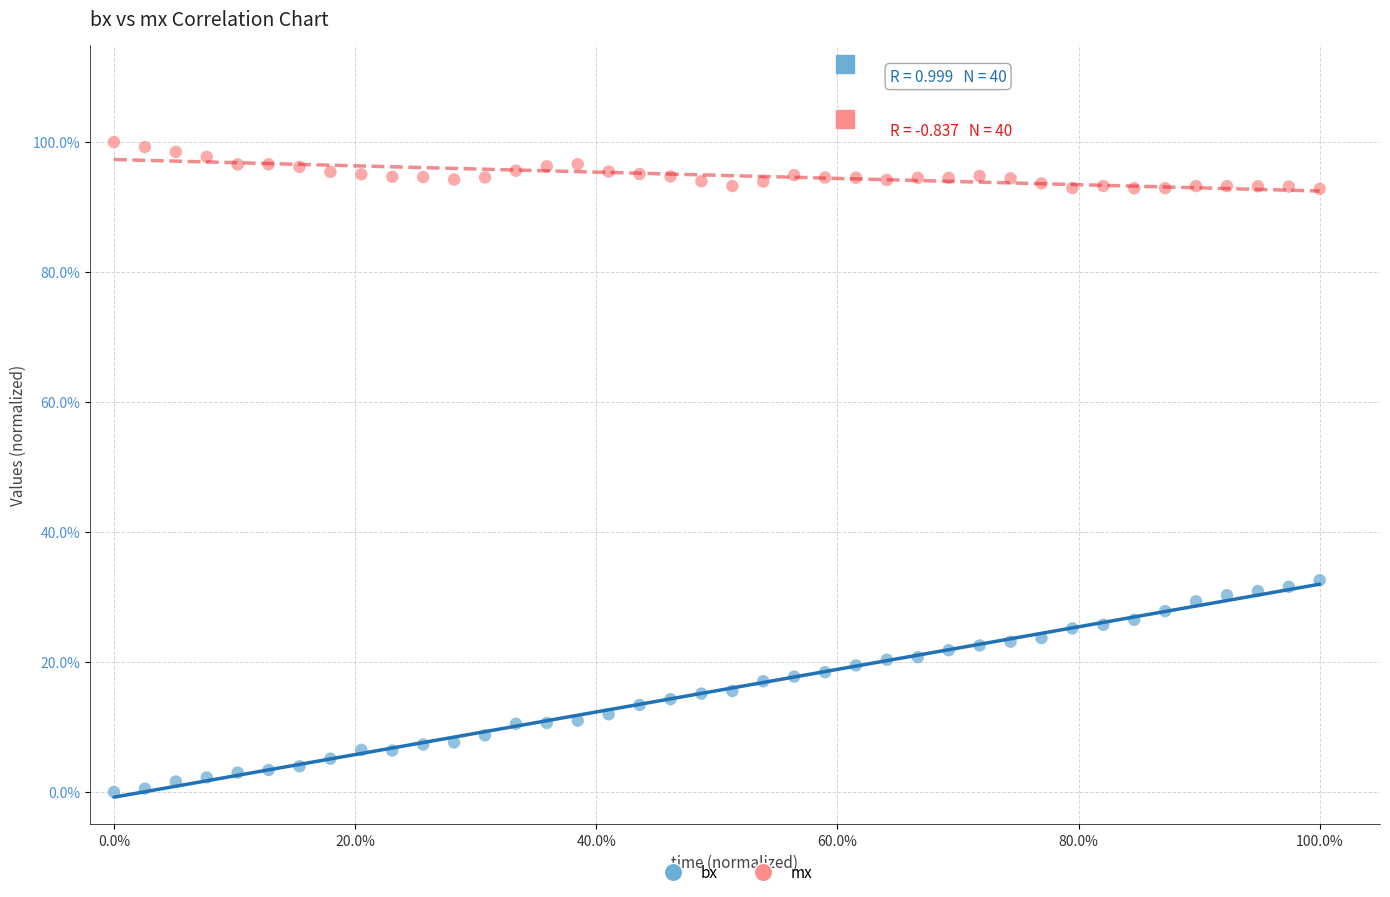

What are all the series names shown in the legend?

bx, mx